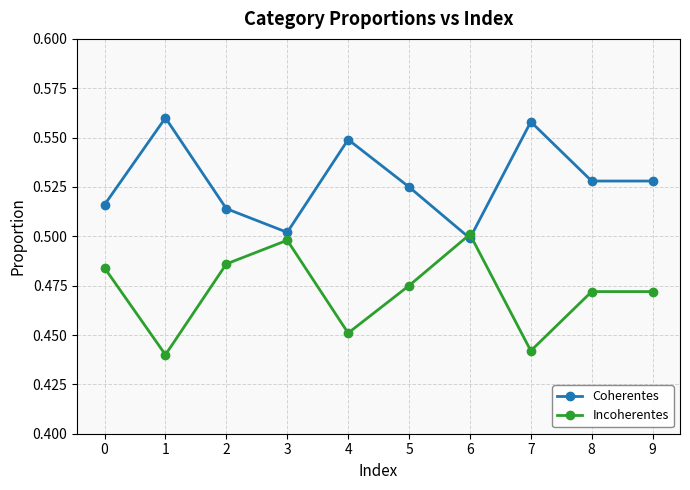

Where is the first local maximum for Incoherentes?

3